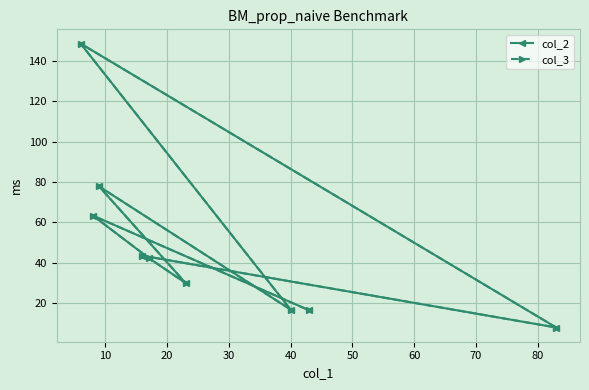

After their last crossing, which series has the higher values: col_2 or col_3?

col_3